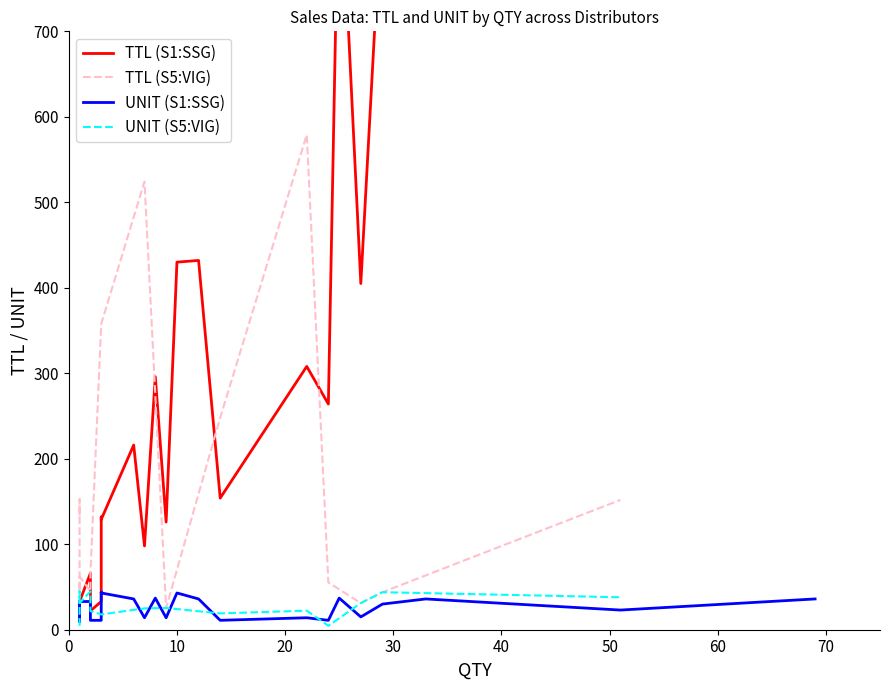

The value of UNIT (S5:VIG) at 0 is 4.6. True or false?

True